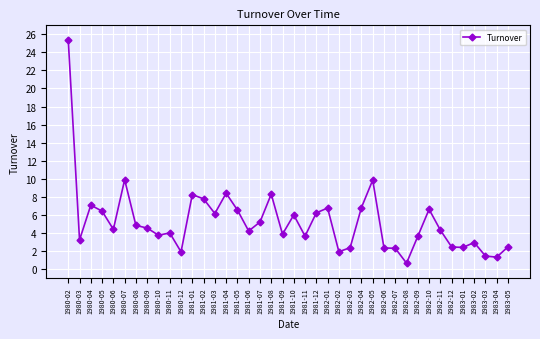

What is the average value?

5.3